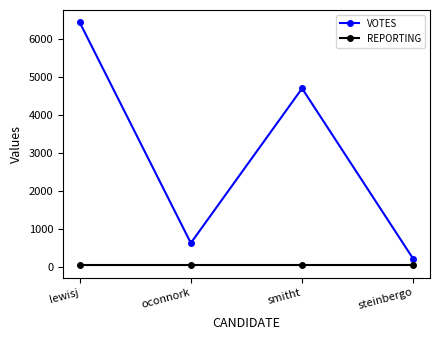

What is the label of the 2nd point from the right?

smitht